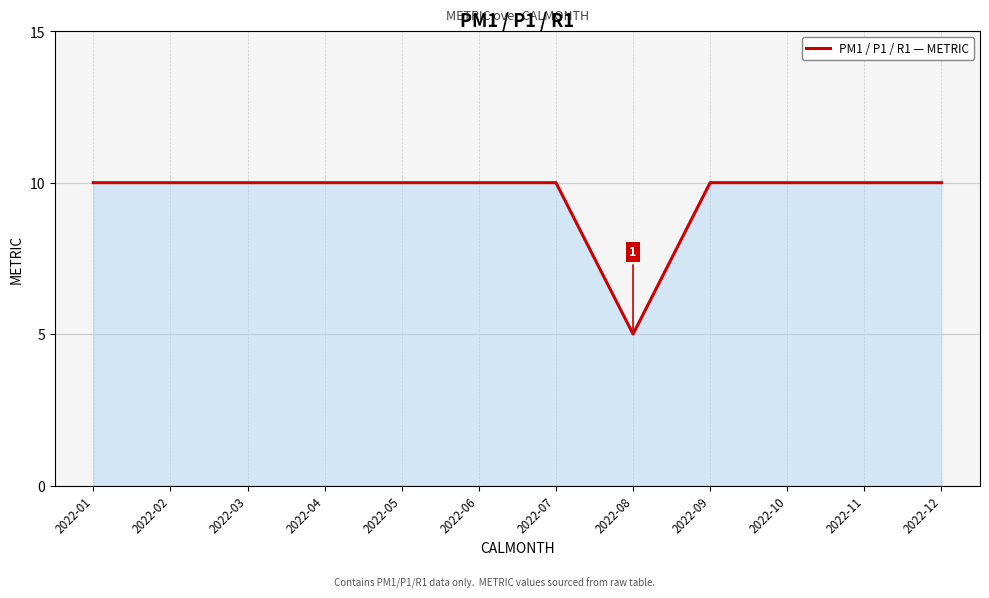

Count the values in the range 10 to 11.

11